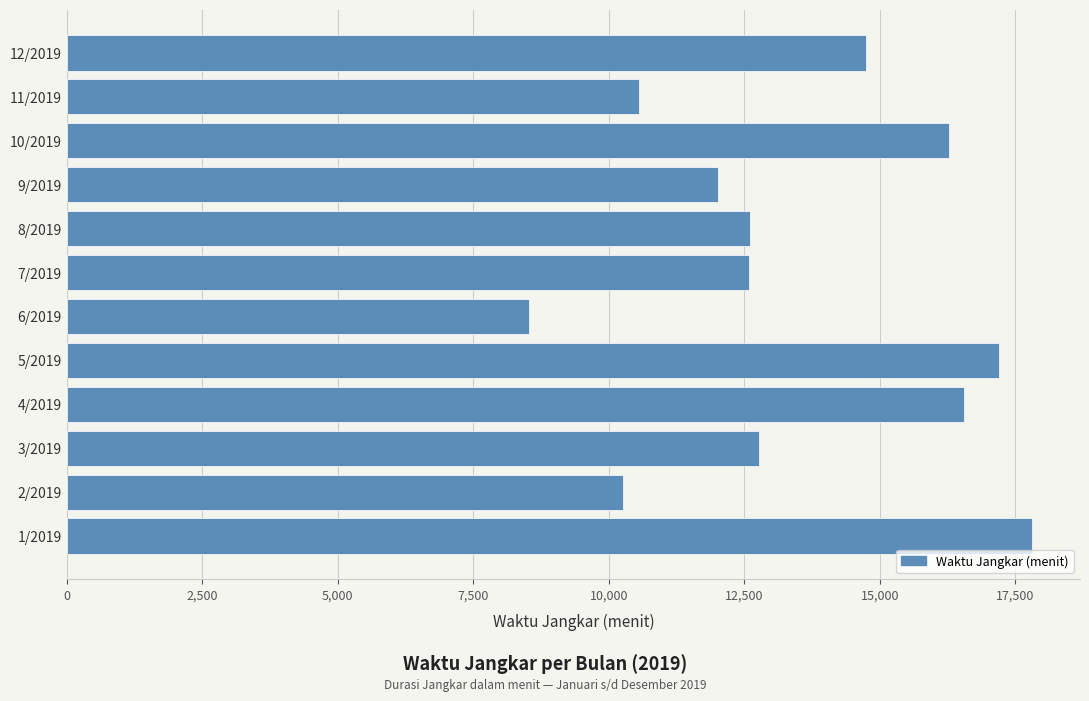

Count the number of data series in this chart.

1